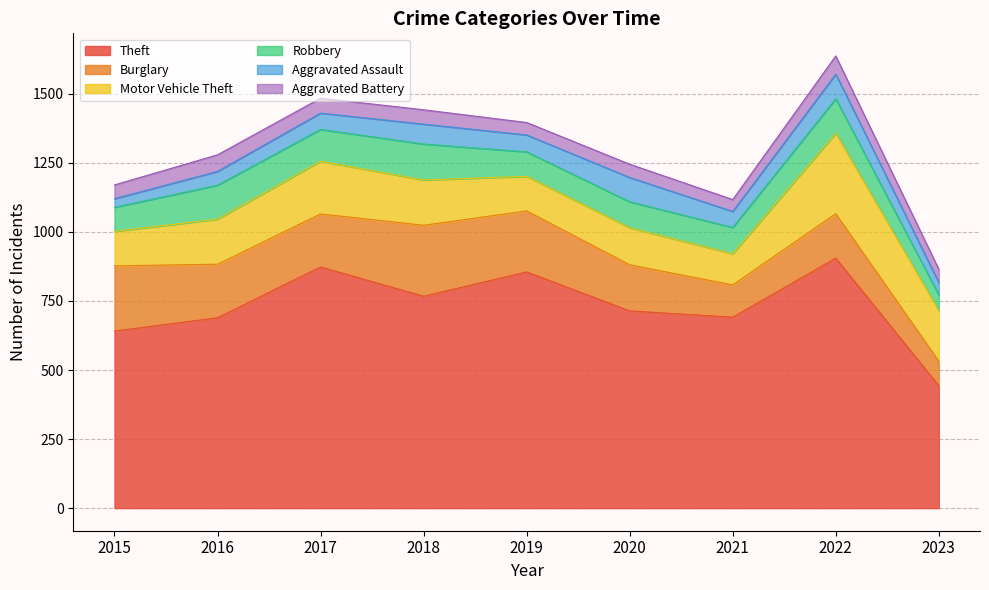

At which category does the chart reach its minimum across all series?

2015